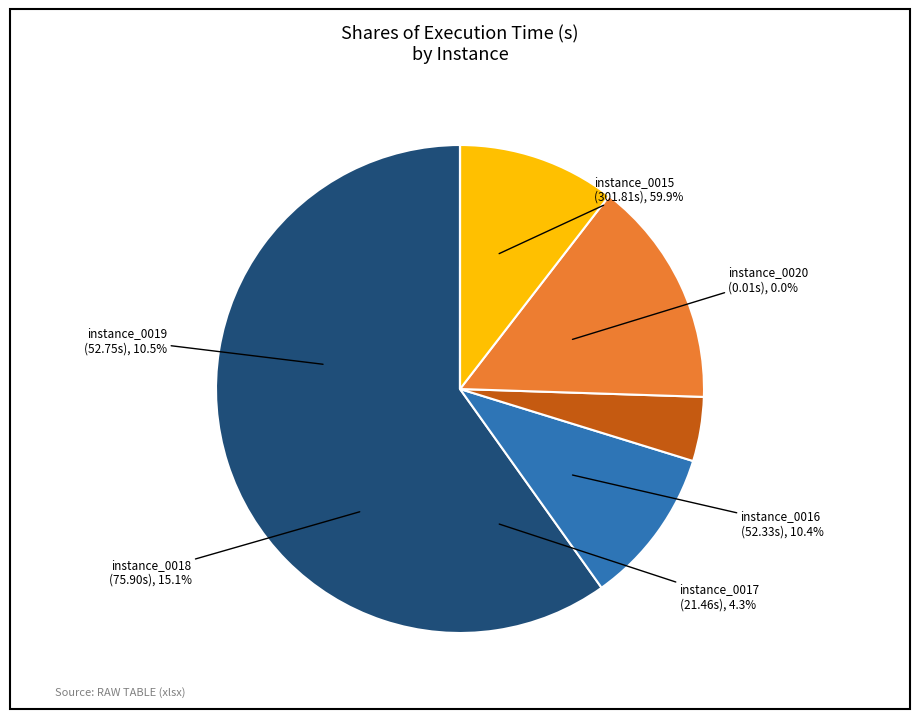

Which category has the biggest portion of the pie?

instance_0015.txt